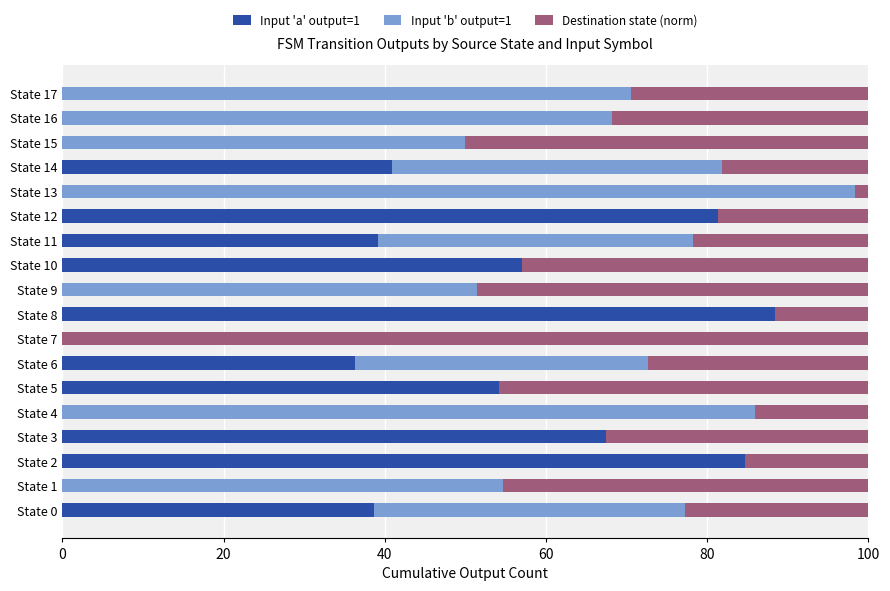

What is the total value across all series at State 5?

100.0